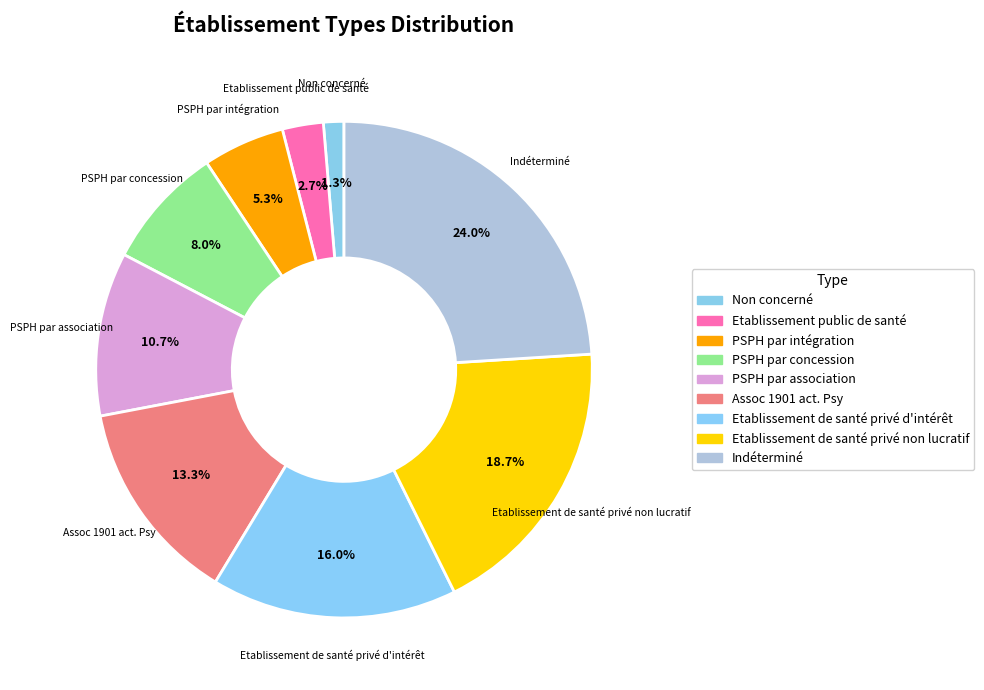

What is the ratio of the value at Etablissement de santé privé d'intérêt to the value at Etablissement de santé privé non lucratif?

0.9